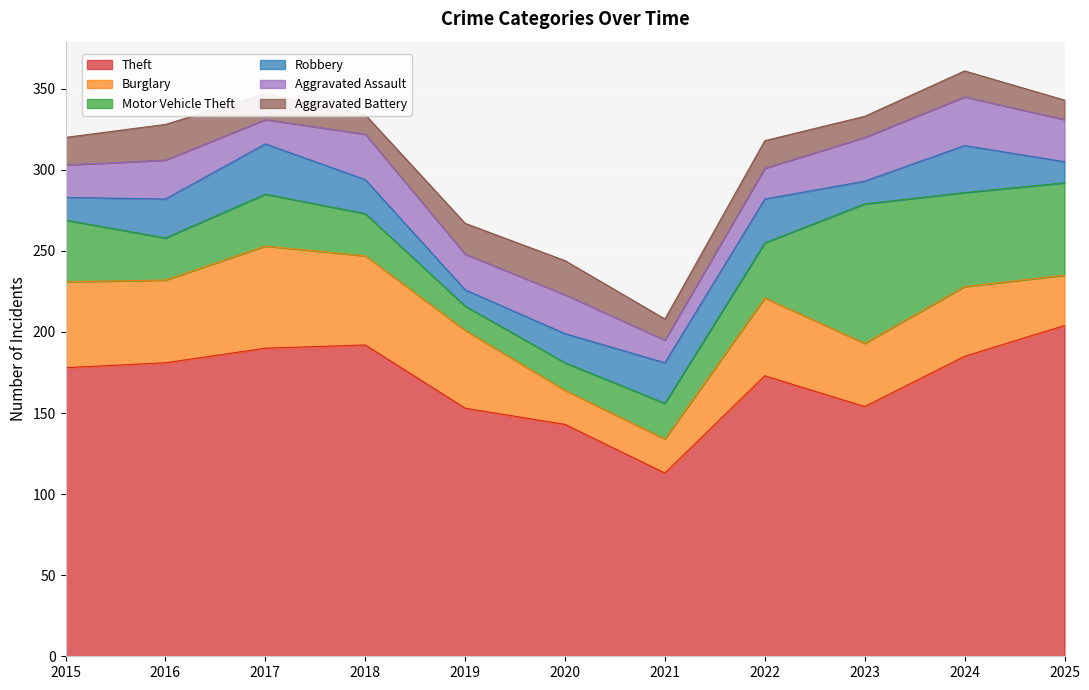

At which label is Aggravated Assault closest to 22?

2019